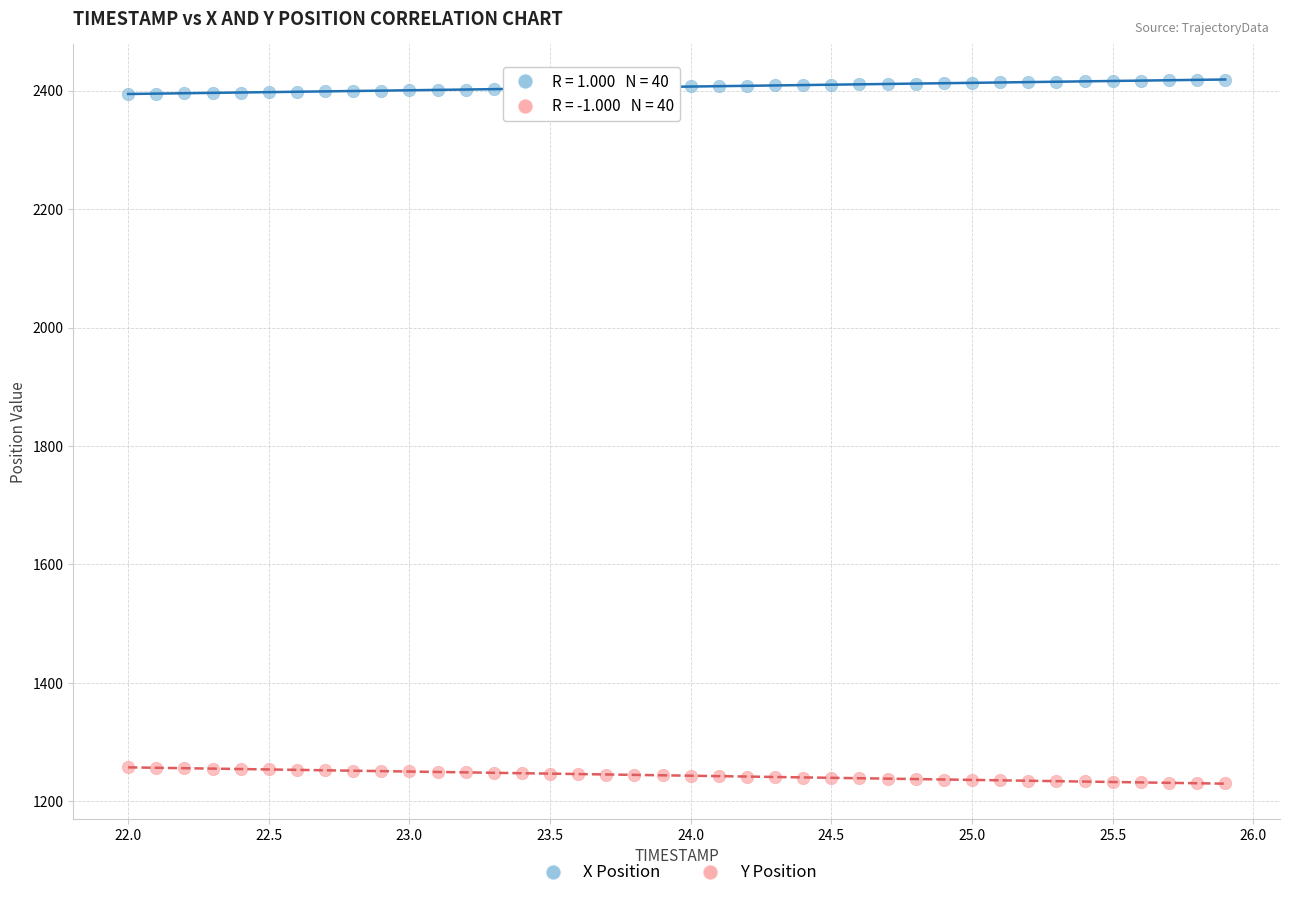

Which series contains the lowest Y value?

Y Position